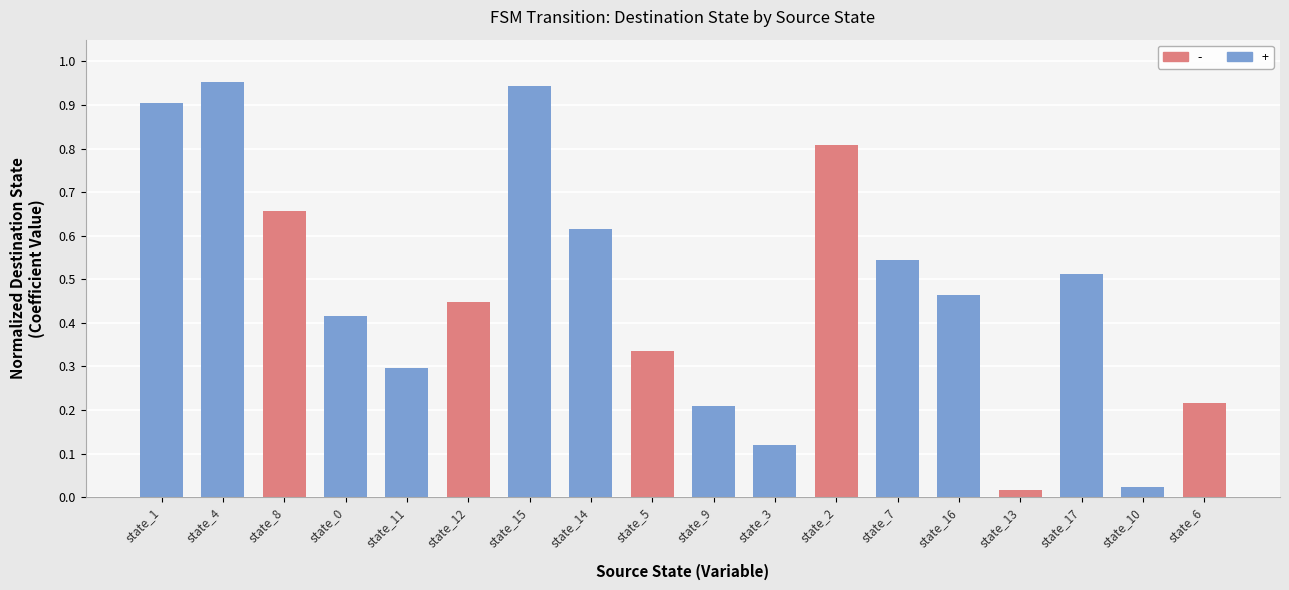

Between state_6 and state_7, which is larger?

state_7